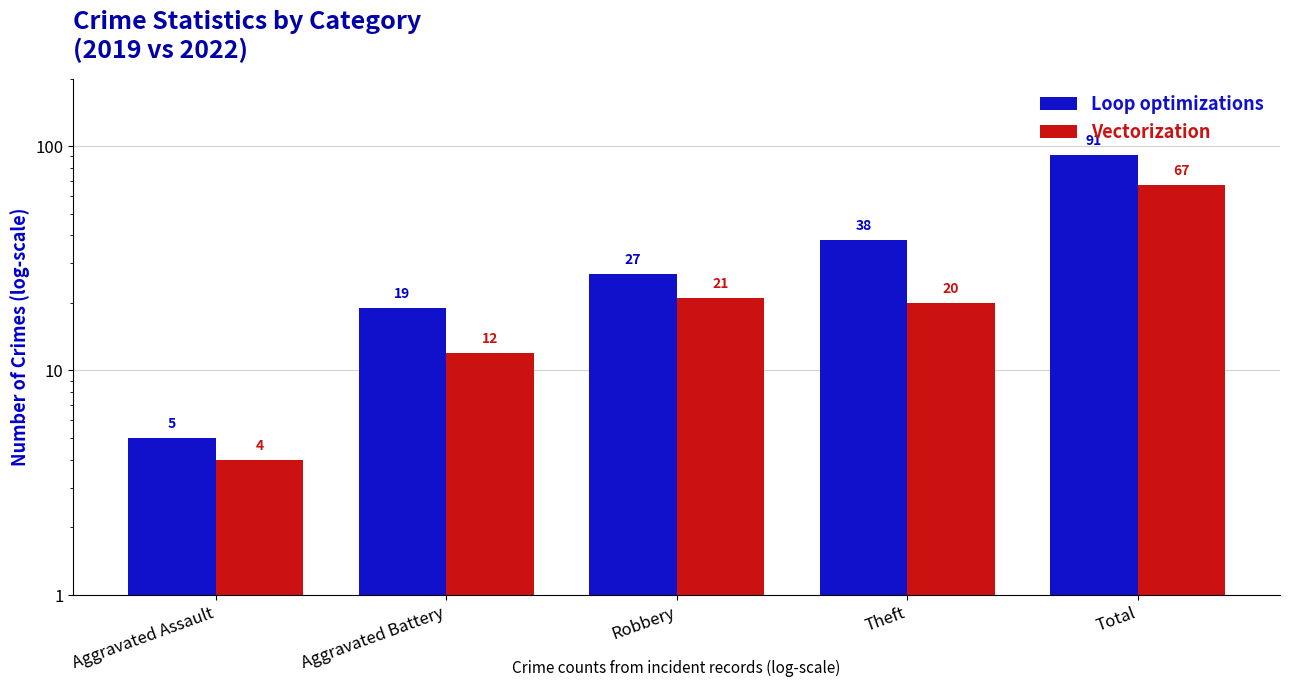

How many distinct data groups are displayed?

2